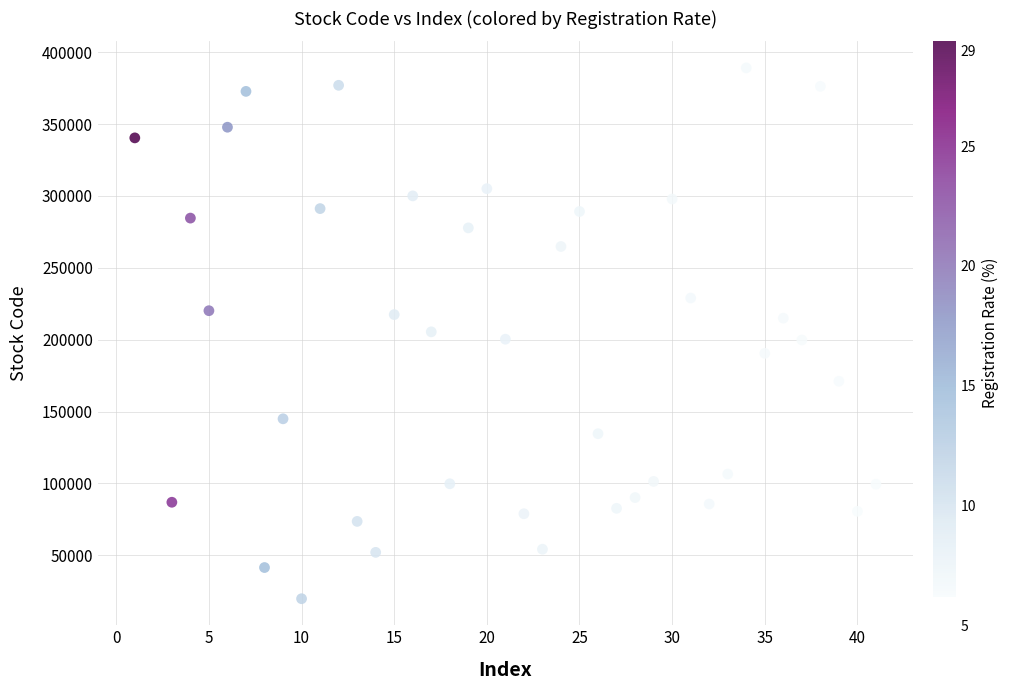

What is the range of X values (max minus min)?

40